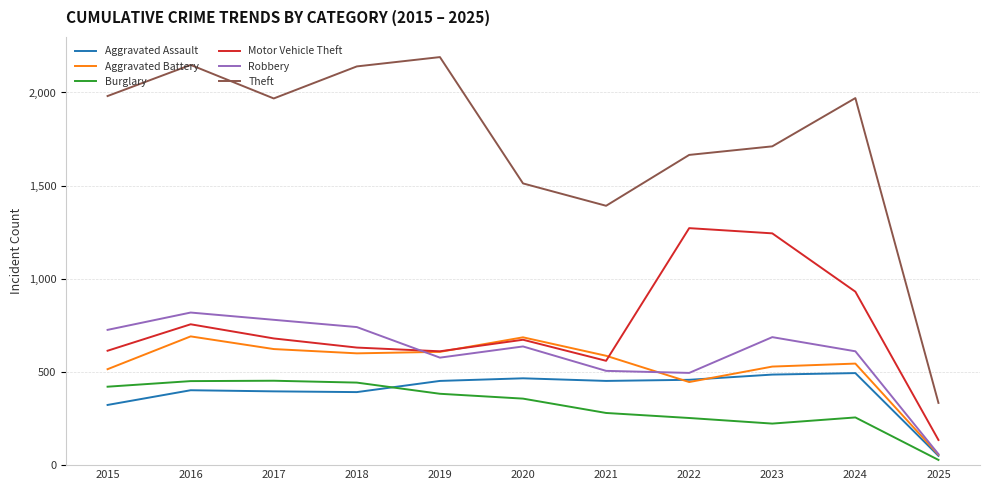

At how many categories does at least one series exceed 518?

10